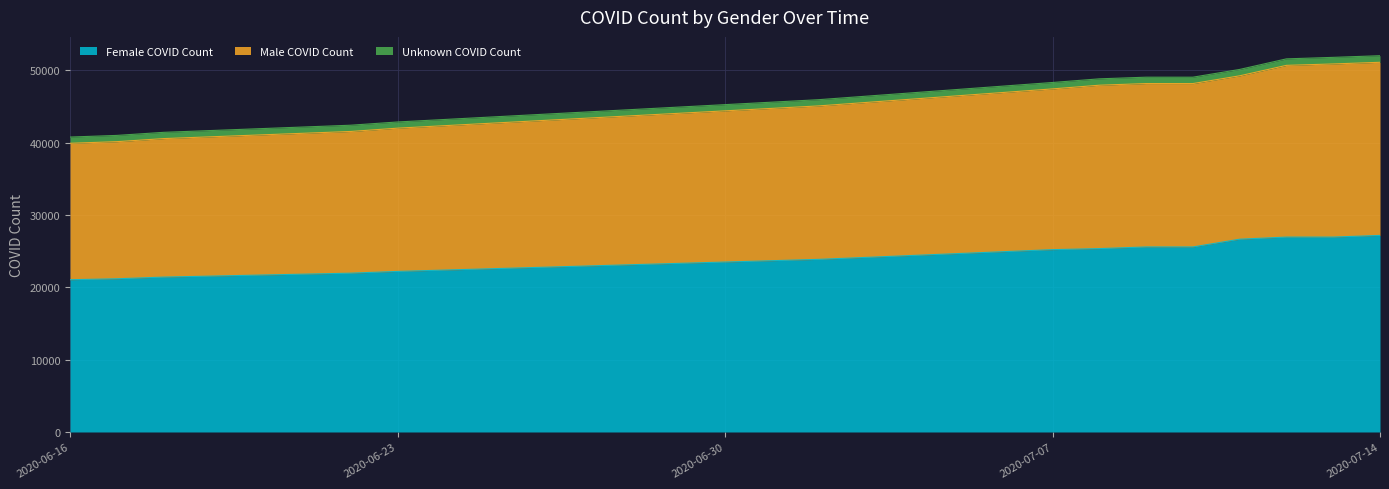

What is the lowest value of the Female COVID Count series?

21056